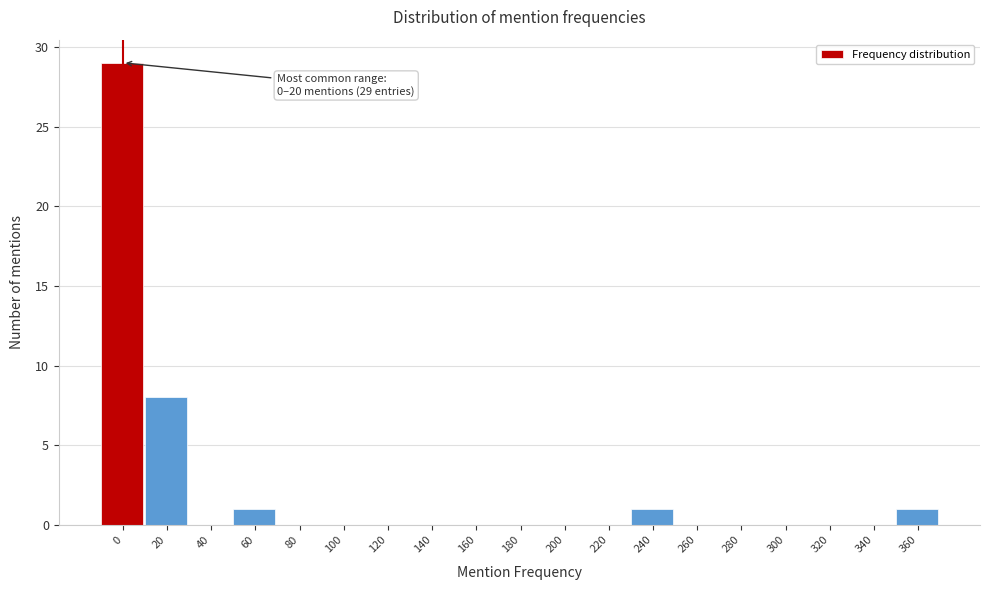

Reading right to left, extract all data points from this chart.

360=1	340=0	320=0	300=0	280=0	260=0	240=1	220=0	200=0	180=0	160=0	140=0	120=0	100=0	80=0	60=1	40=0	20=8	0=29